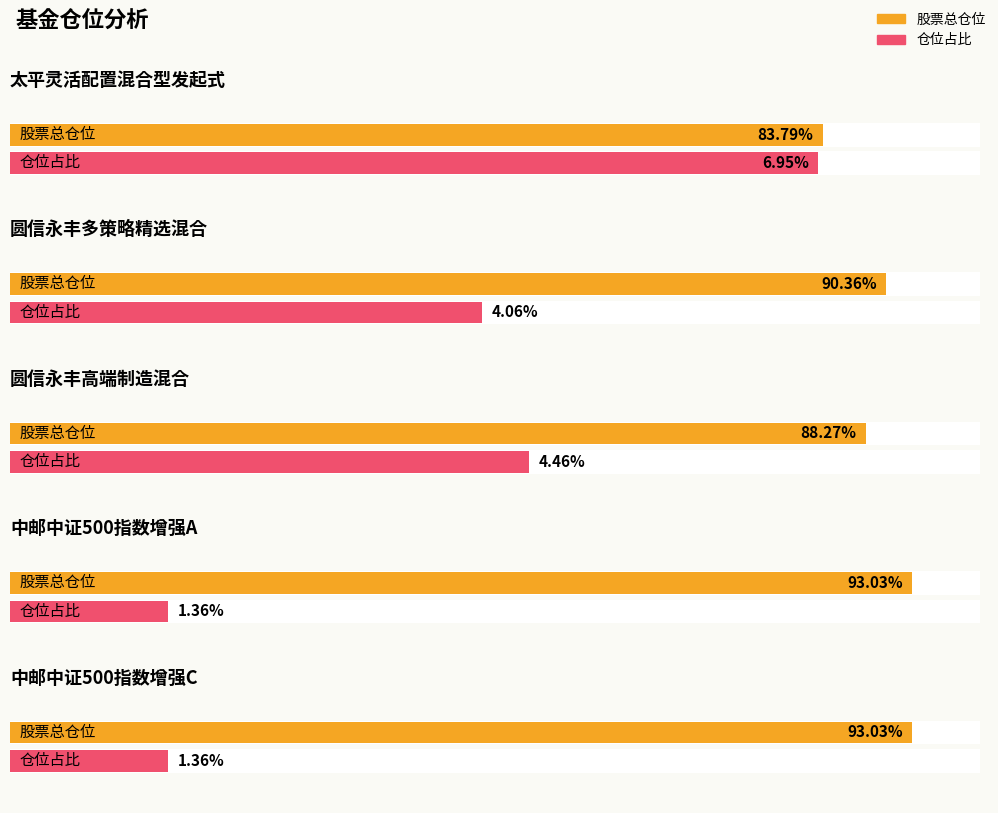

What is the value of the 仓位占比 bar at the 3rd from the left?

4.5